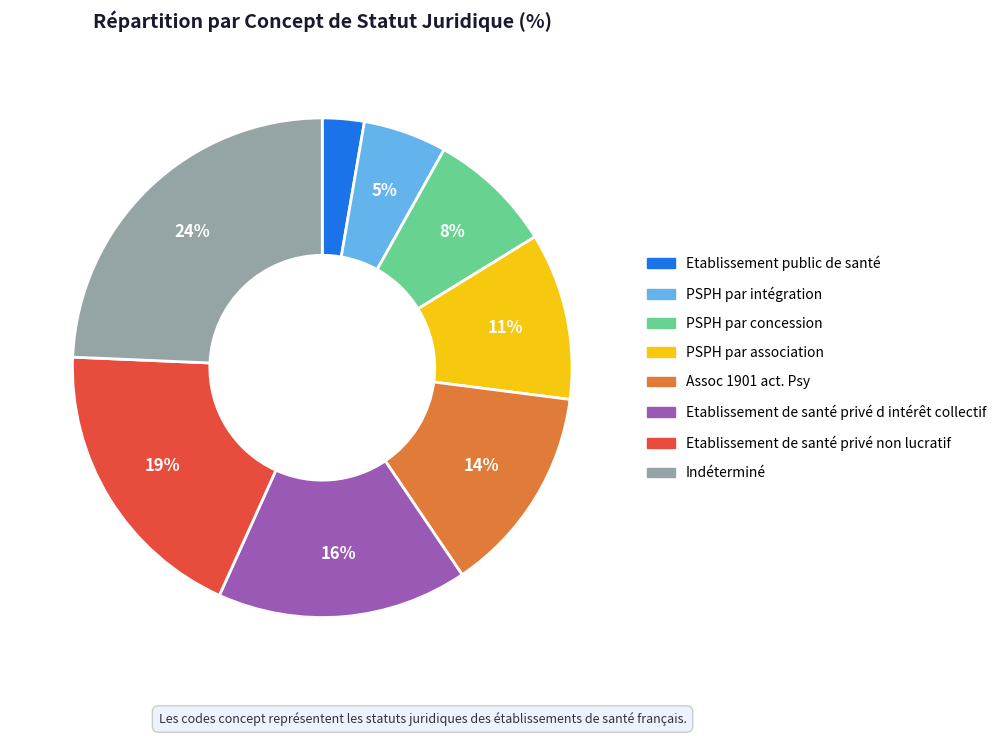

To the nearest percent, what is the average slice percentage?

12%